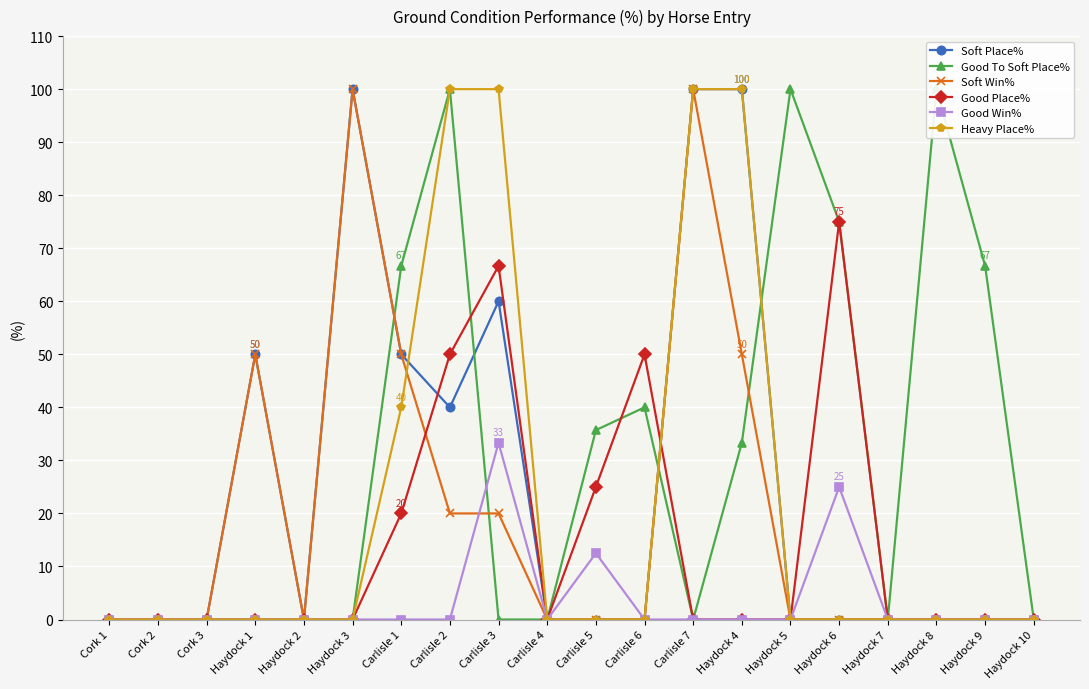

Which series has the widest spread of values?

Soft Place%